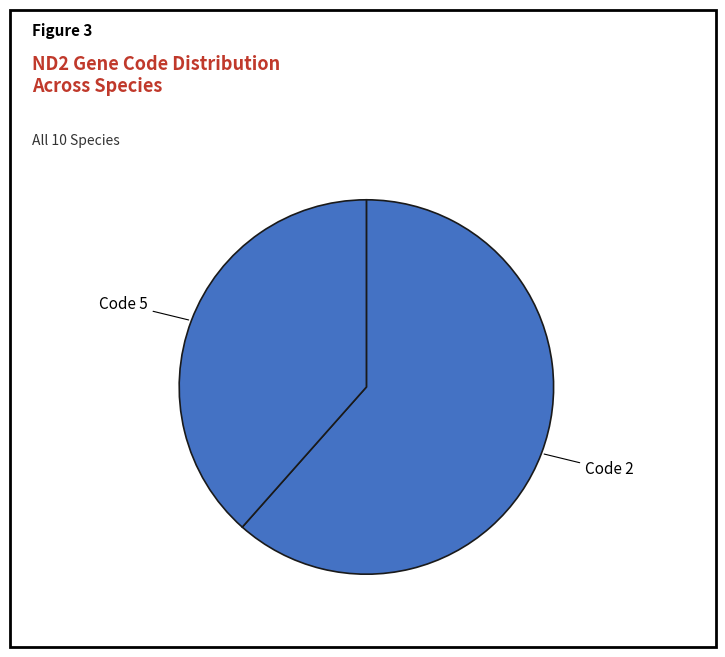

Which category accounts for the majority?

Code 2